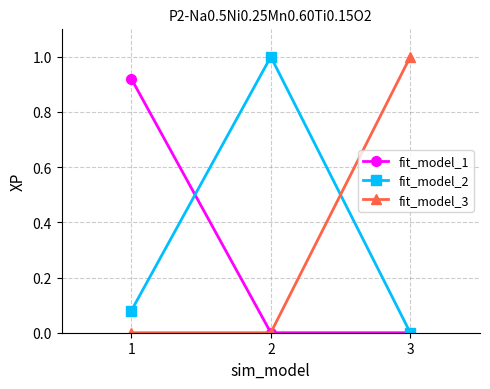

What is the difference between the highest and lowest values at 3?

1.0